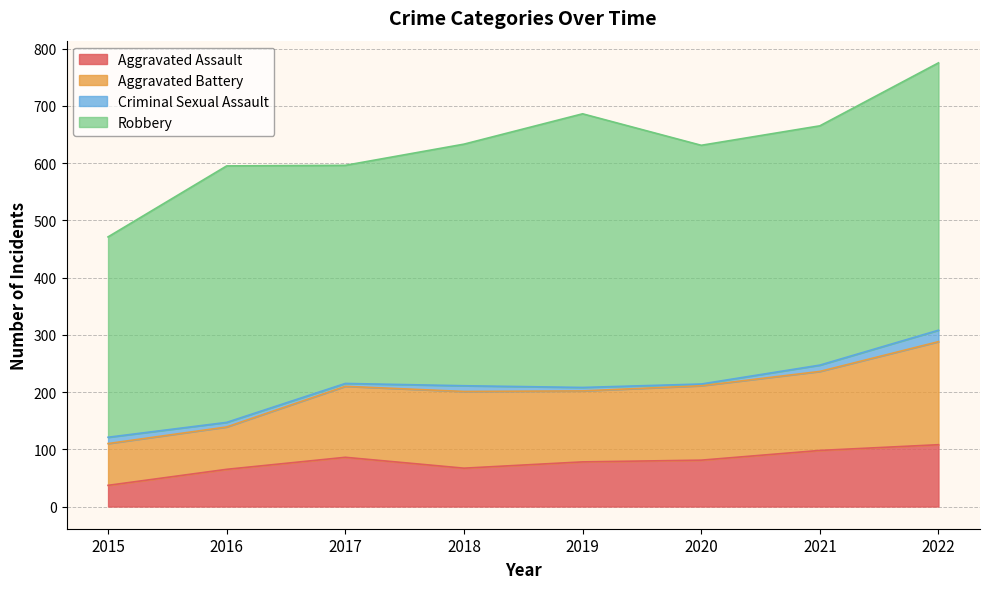

The Aggravated Assault series shows 37 at 2015. True or false?

True